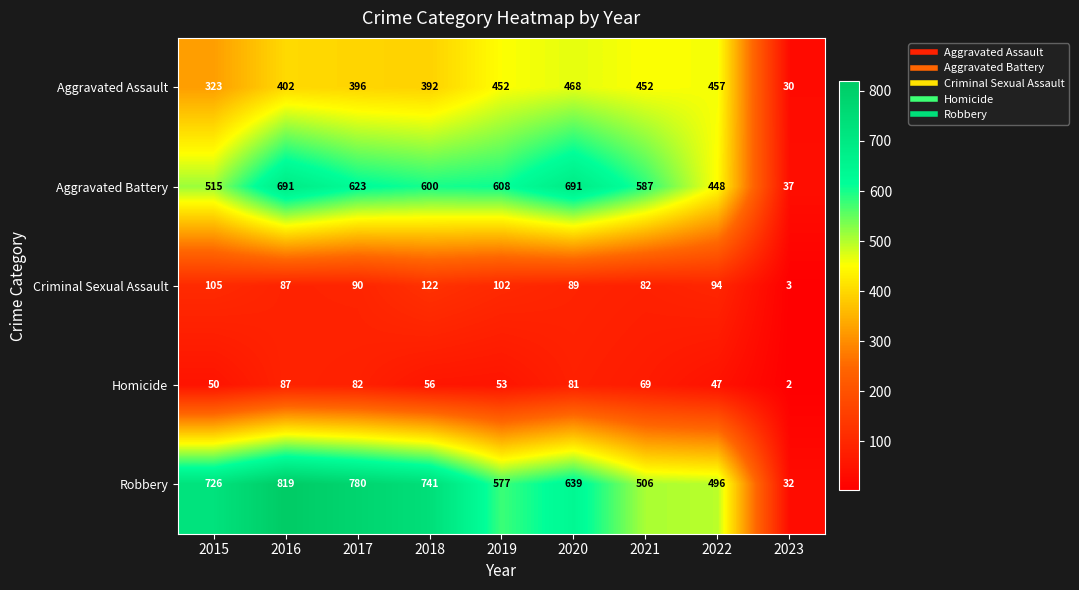

Is it true that Homicide equals 98 at 2021?

False